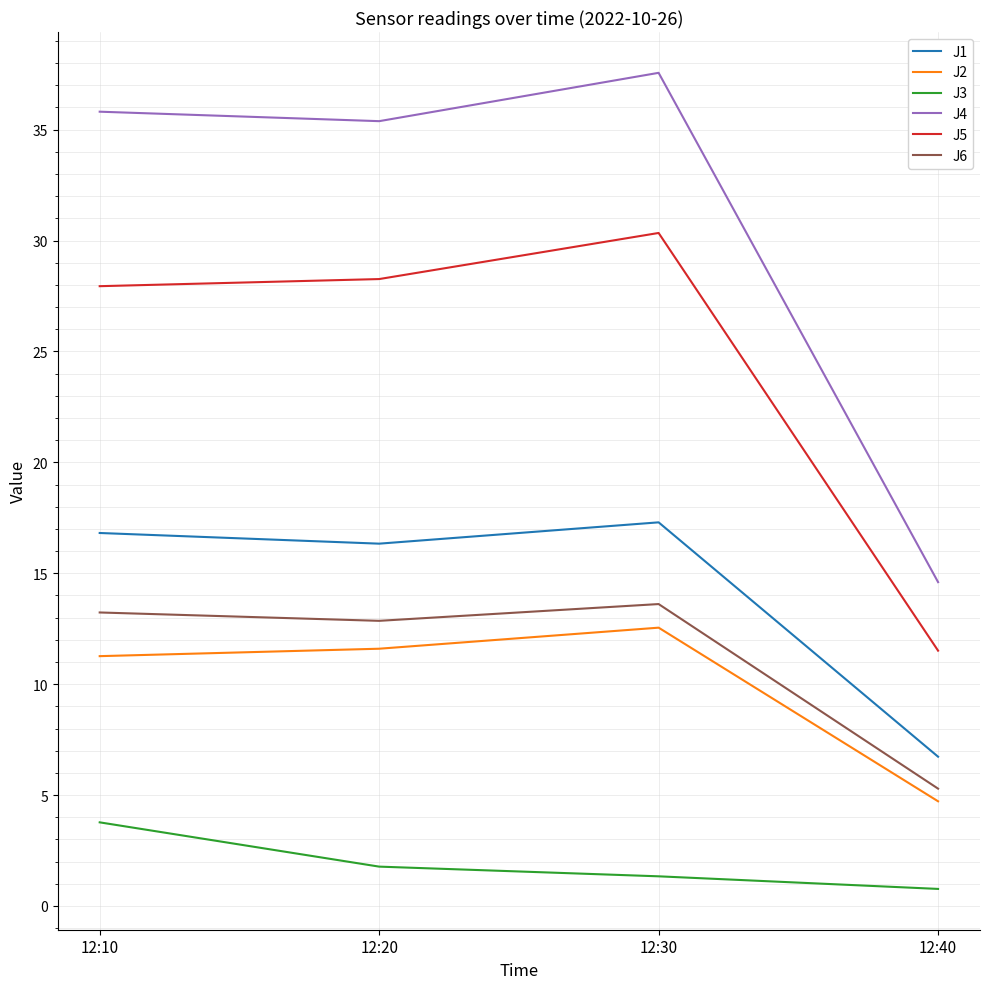

Which series has the largest total across all categories?

J4